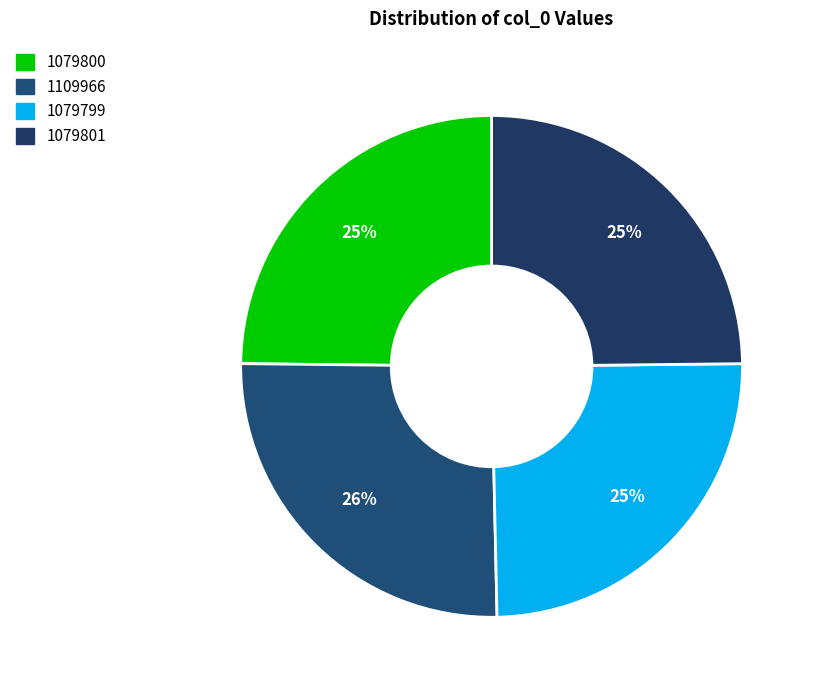

What is the largest slice in the pie chart?

1109966